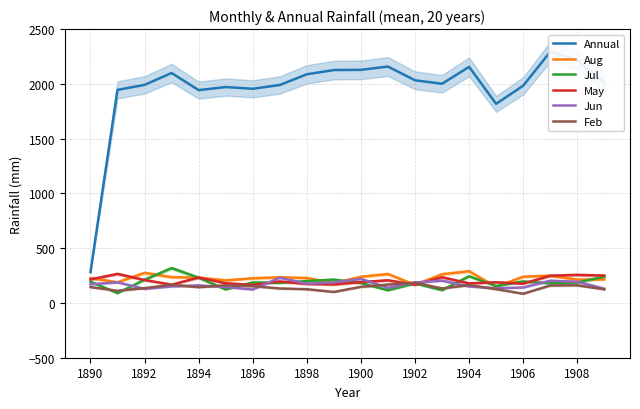

True or false: Annual and Feb cross at least once.

False